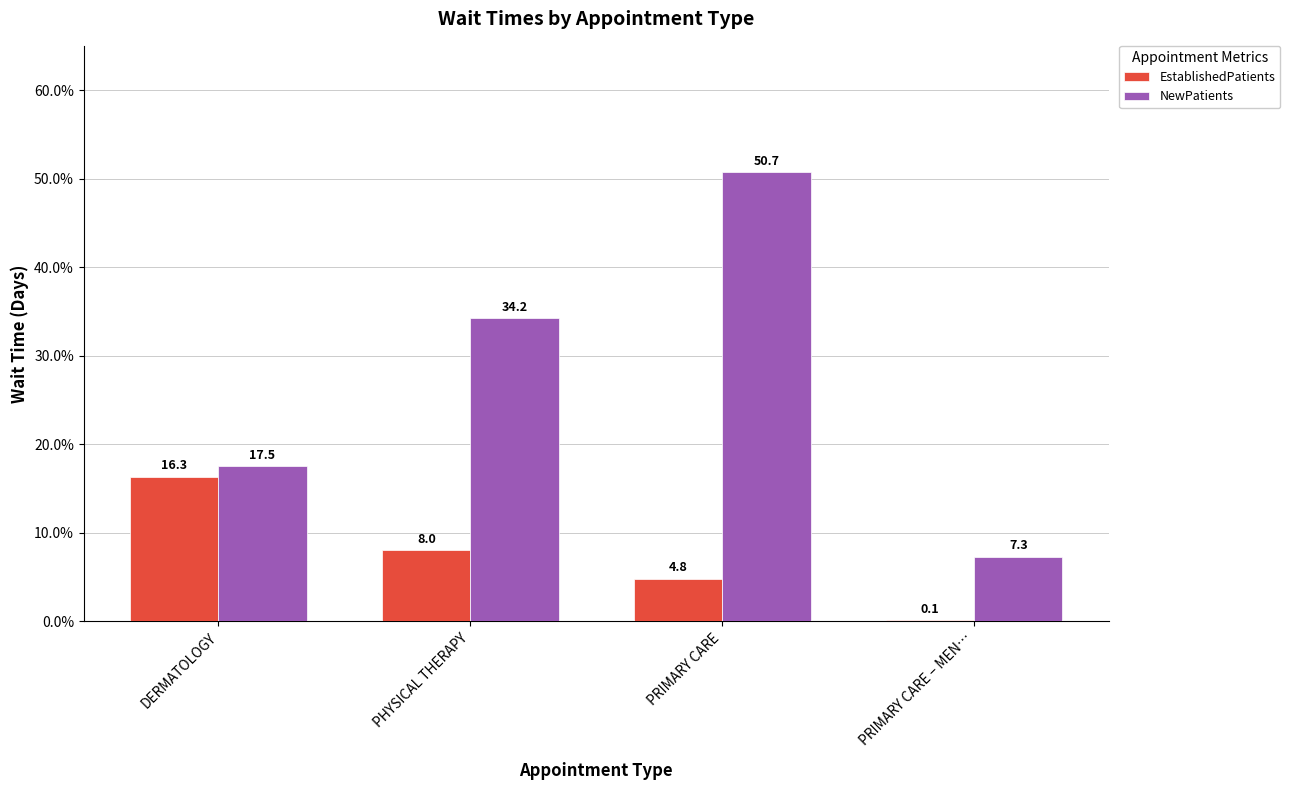

What is the difference between the EstablishedPatients values at PRIMARY CARE – MEN… and PRIMARY CARE?

4.7